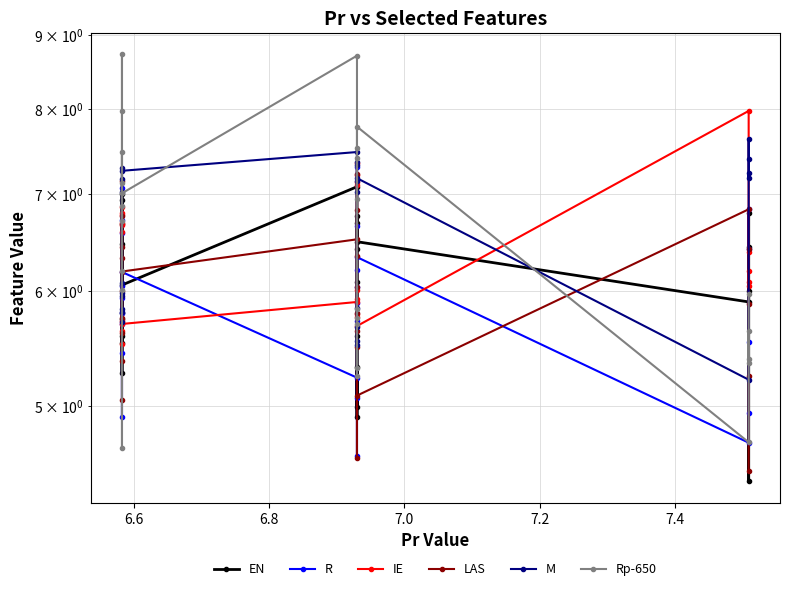

Which series has the widest spread of values?

Rp-650